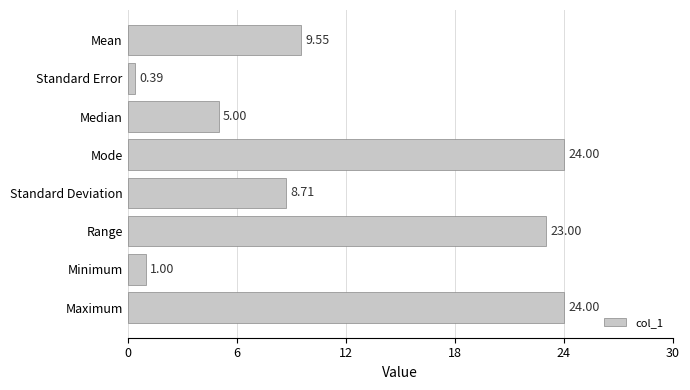

What is the label of the 5th bar from the bottom?

Mode